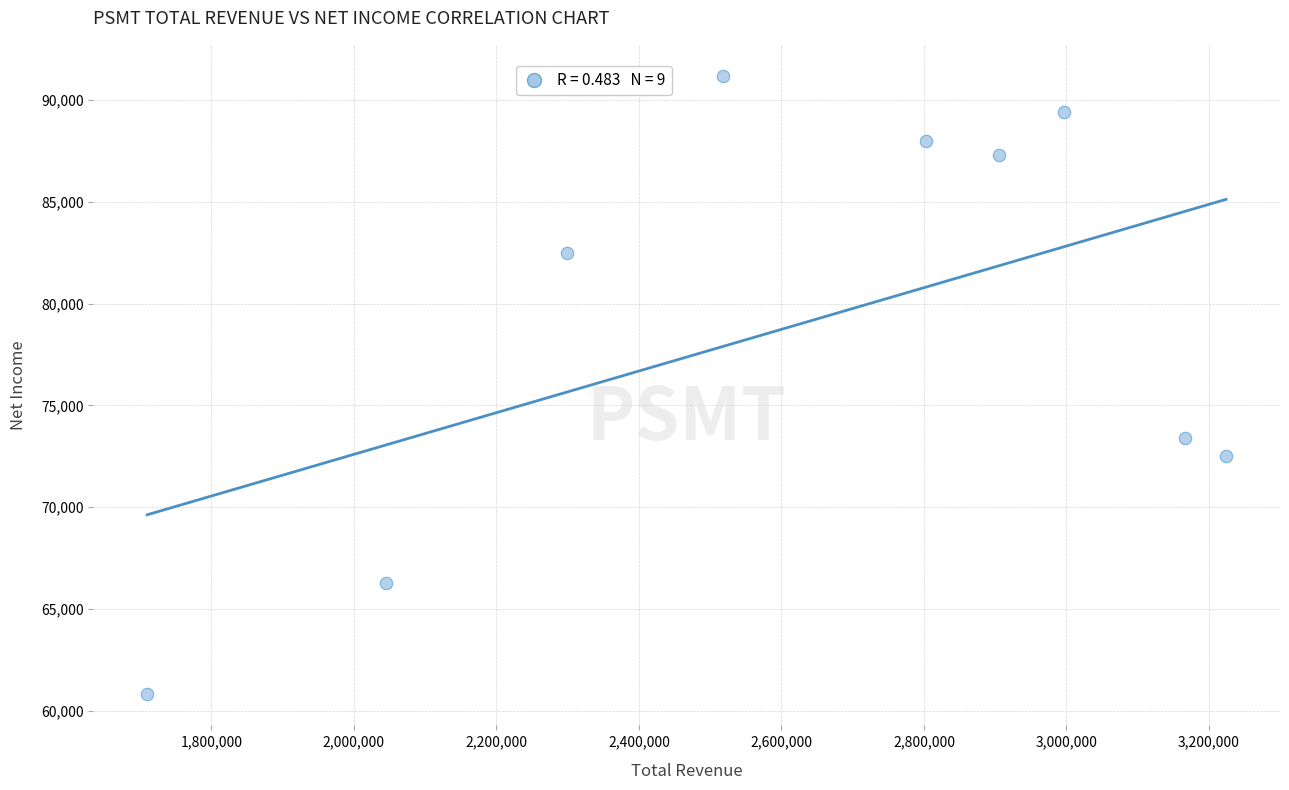

What Y value in the scatter plot is closest to 76000?

73400